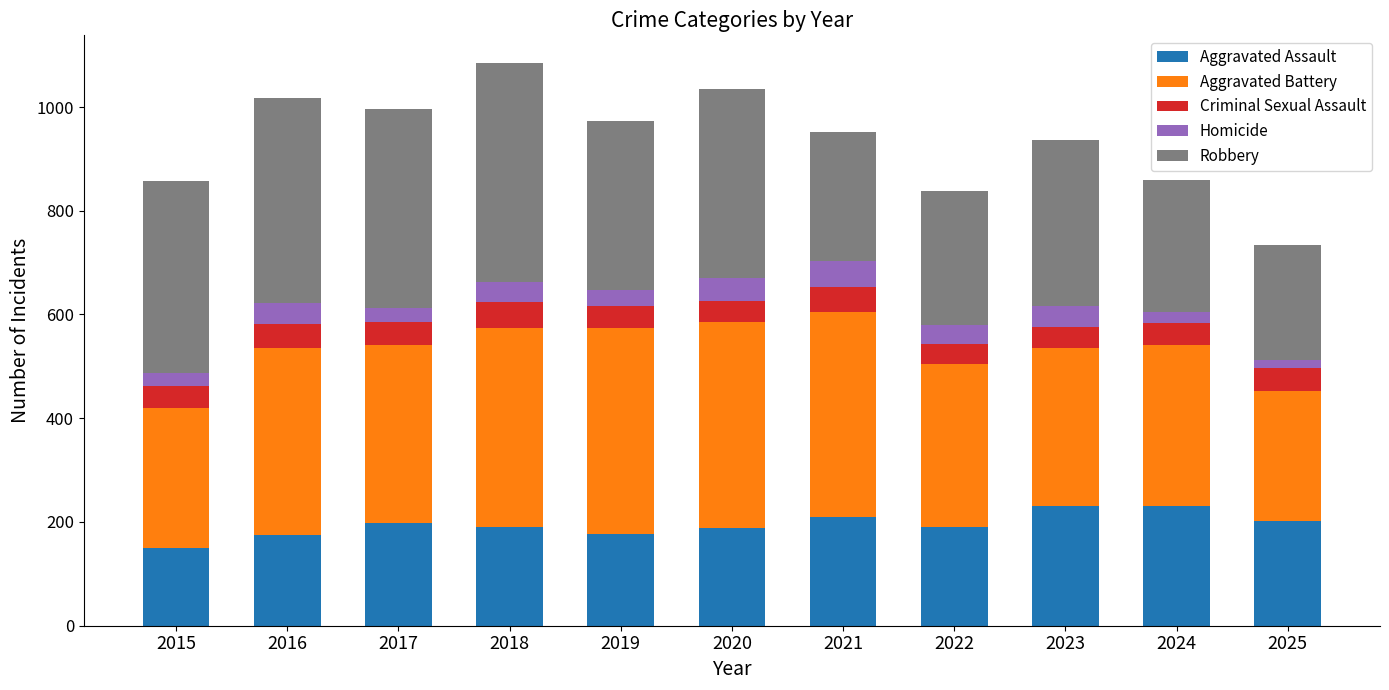

What is the difference between the maximum and minimum values in the Aggravated Assault series?

81